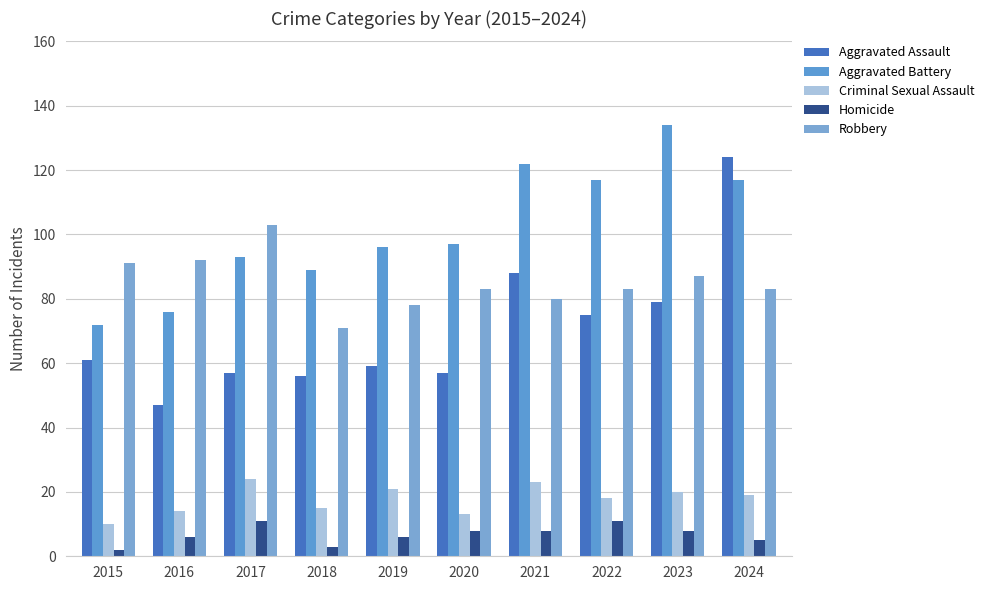

Reading left to right, list all the values displayed in this chart.

Aggravated Assault: 61	47	57	56	59	57	88	75	79	124
Aggravated Battery: 72	76	93	89	96	97	122	117	134	117
Criminal Sexual Assault: 10	14	24	15	21	13	23	18	20	19
Homicide: 2	6	11	3	6	8	8	11	8	5
Robbery: 91	92	103	71	78	83	80	83	87	83